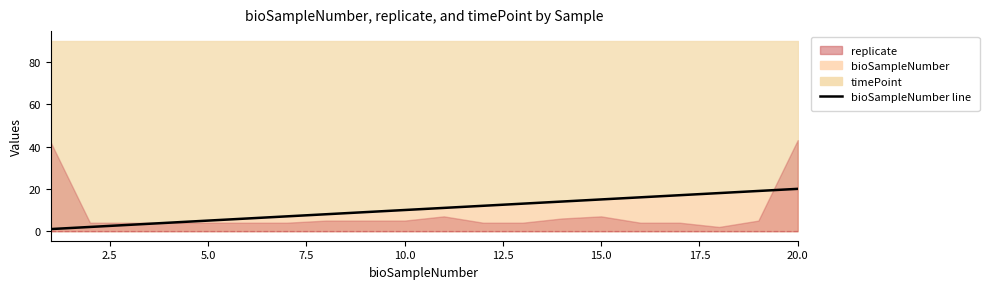

What is the average value?

10